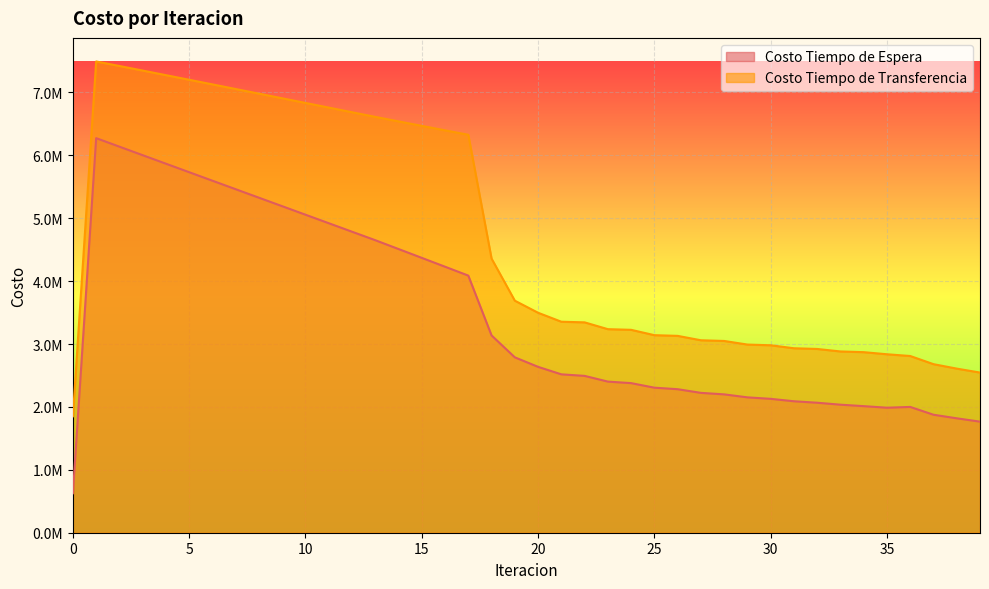

At which label does Costo Tiempo de Transferencia first exceed 3496768?

1